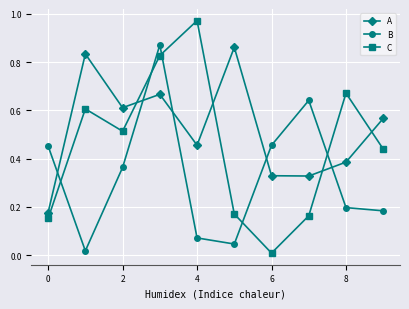

Rank the series by their average value, from highest to lowest.

A, C, B